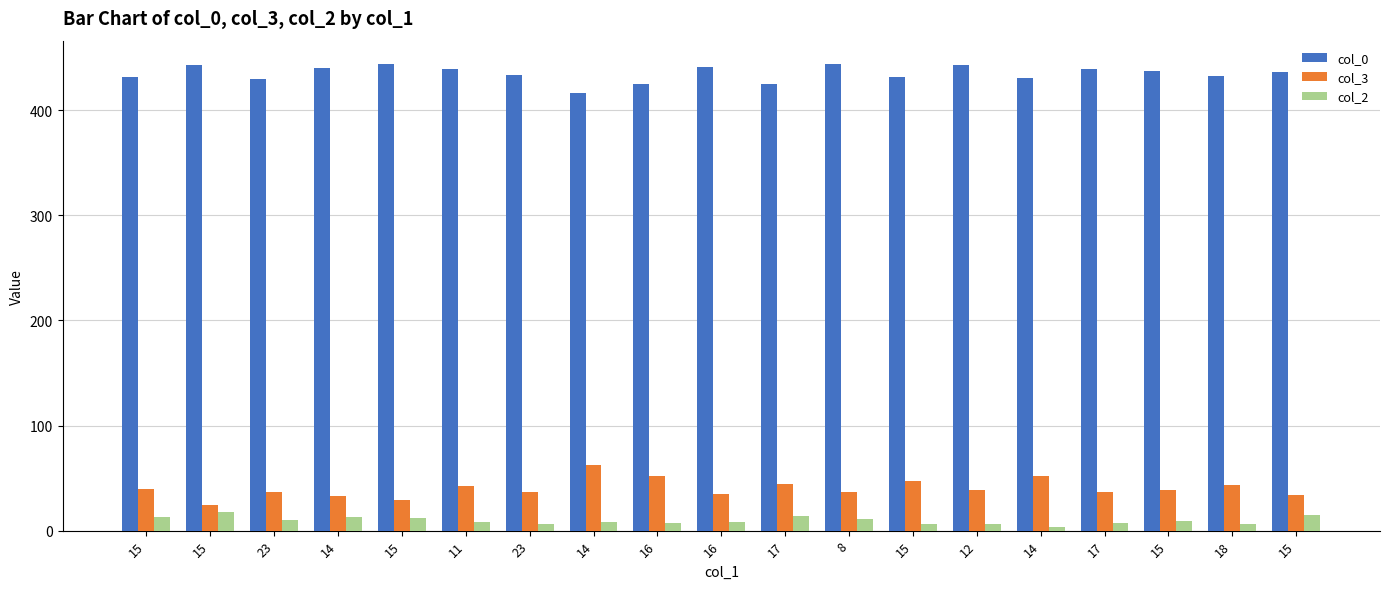

At how many categories does at least one series exceed 21?

19